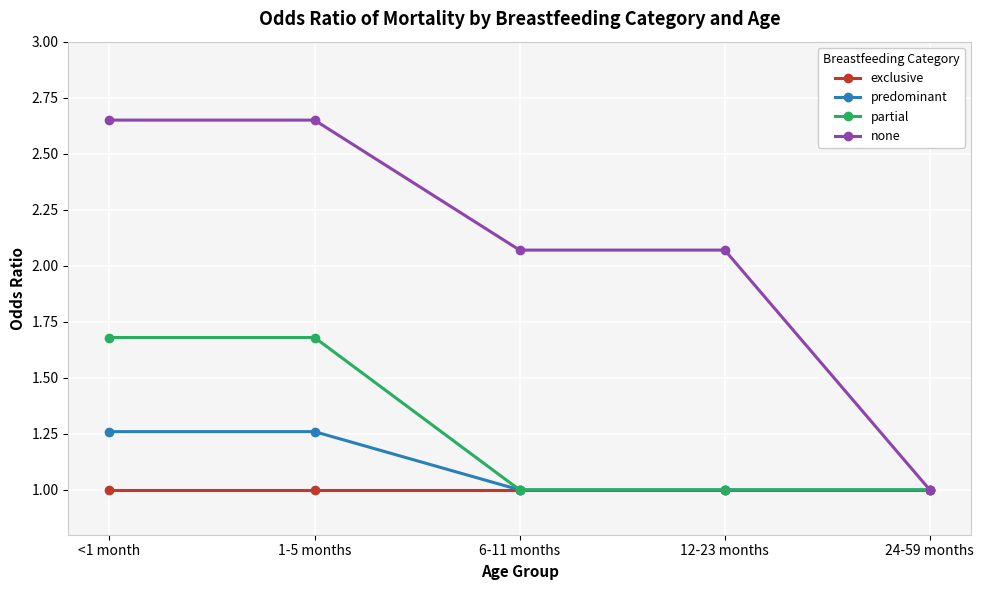

At how many categories does at least one series exceed 2?

4